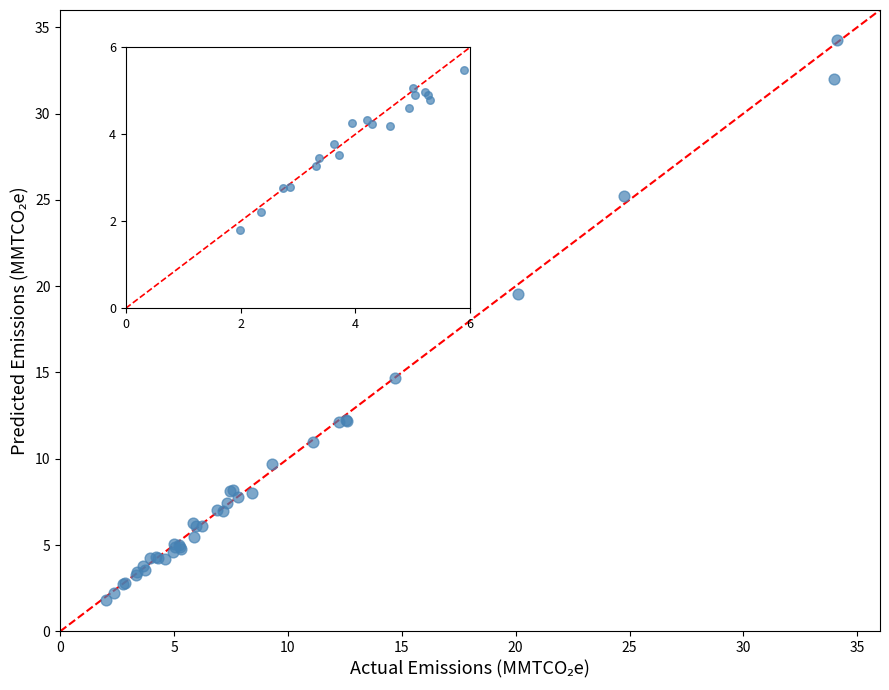

What Y value in the scatter plot is closest to 18?

19.5